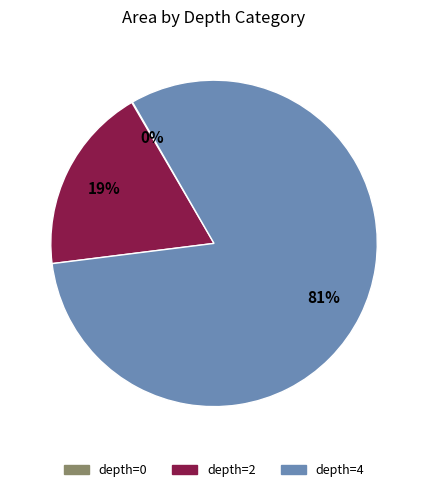

Is there a majority slice in this chart?

Yes